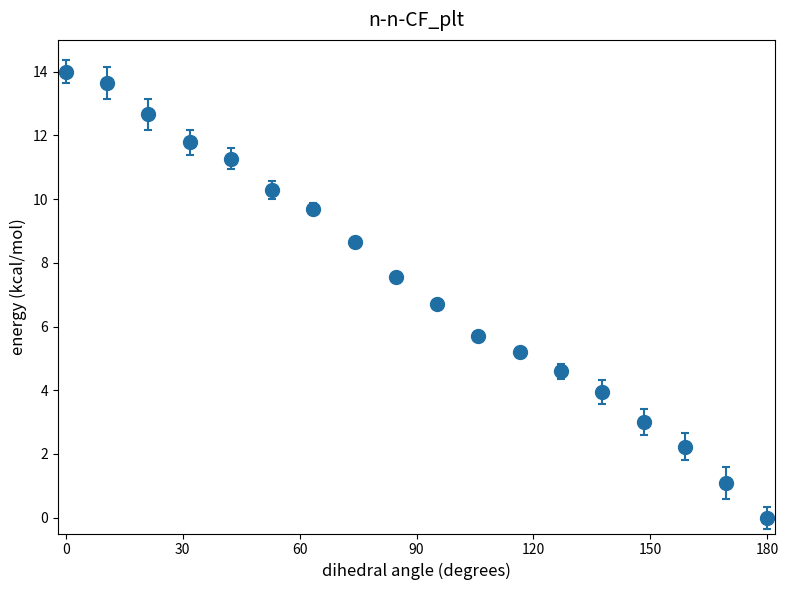

True or false: the data has more than 2 interior local peaks.

False